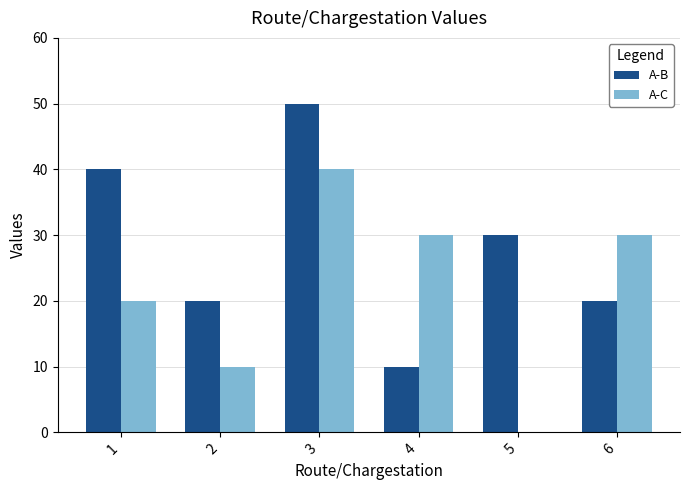

Reading left to right, transcribe all the data shown in this chart.

A-B: 1=40	2=20	3=50	4=10	5=30	6=20
A-C: 1=20	2=10	3=40	4=30	5=0	6=30